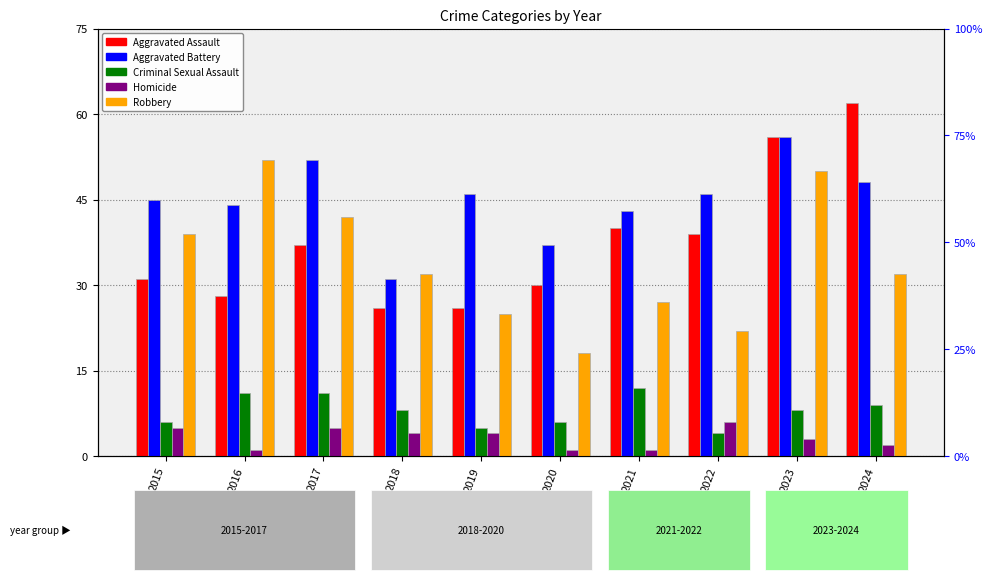

Which series has the largest total across all categories?

Aggravated Battery